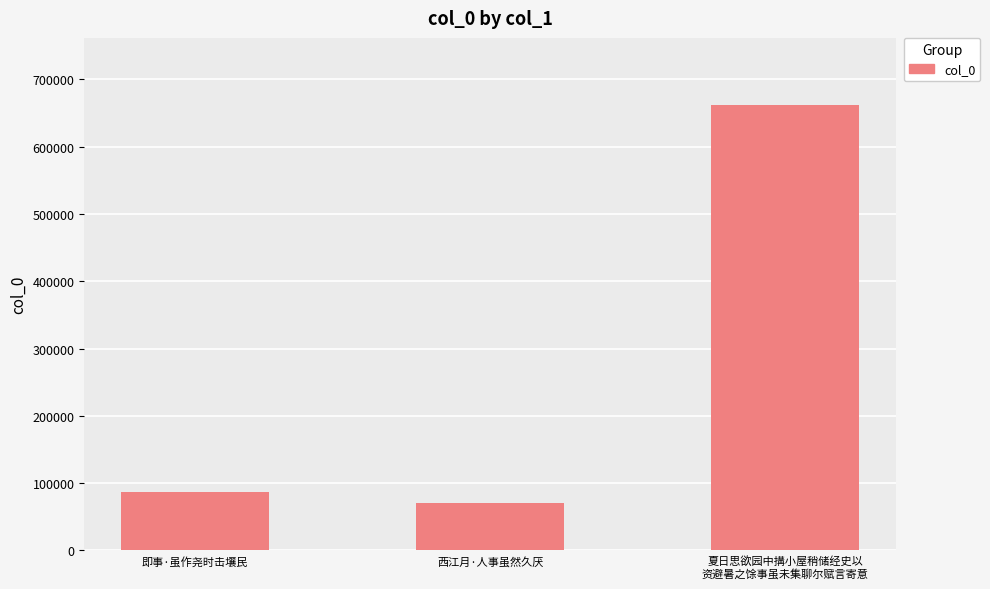

Approximately how many times larger is the value at 即事·虽作尧时击壤民 compared to 夏日思欲园中搆小屋稍储经史以
资避暑之馀事虽未集聊尔赋言寄意?

0.1